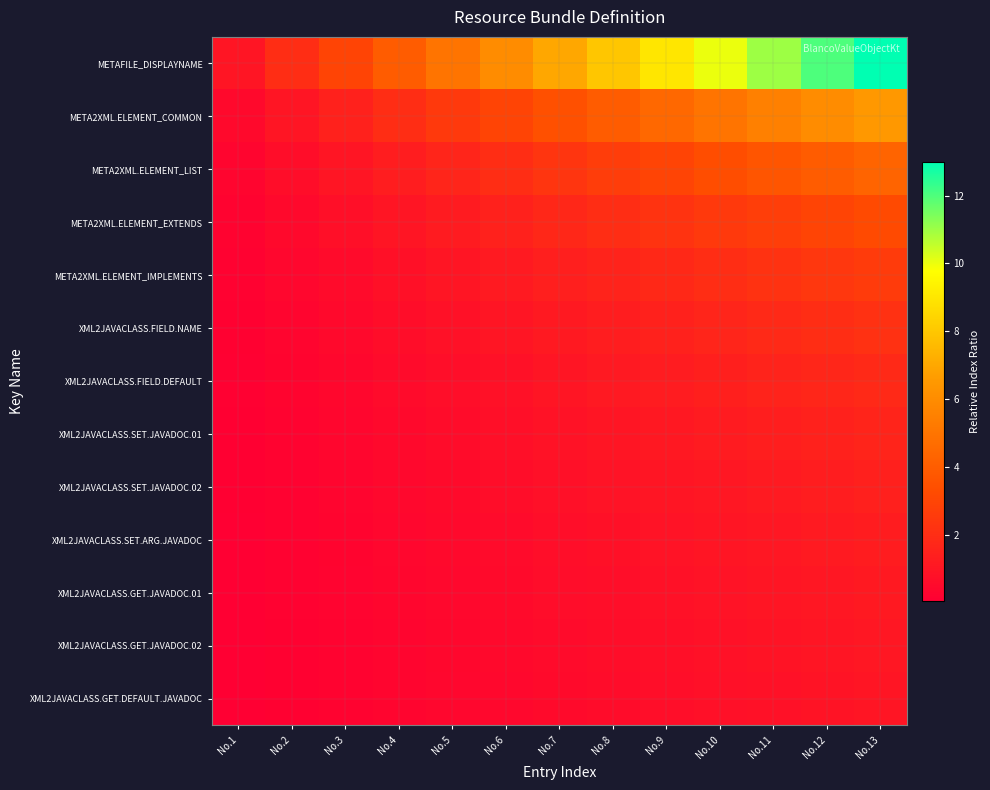

At which category is the sum across all series the highest?

No.13